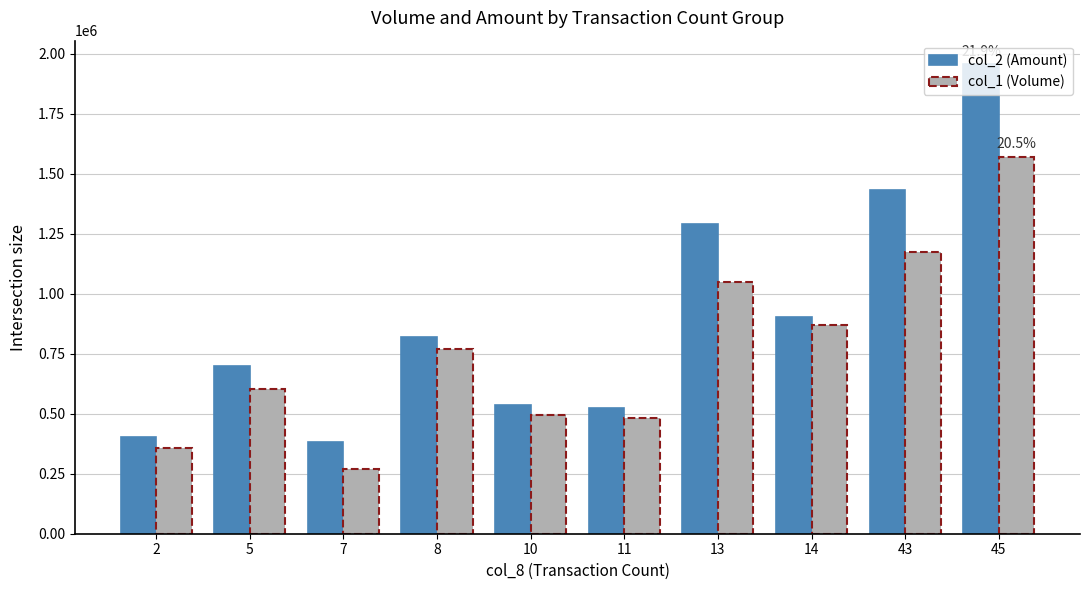

At which label does col_1 (Volume) reach its peak?

45